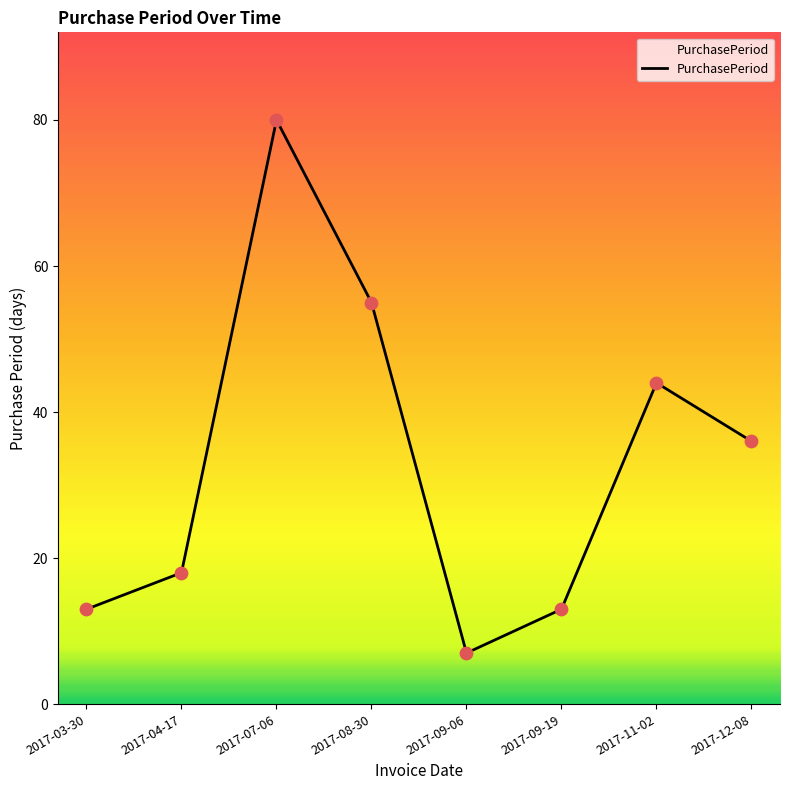

What is the change in value from 2017-04-17 to 2017-07-06?

+62